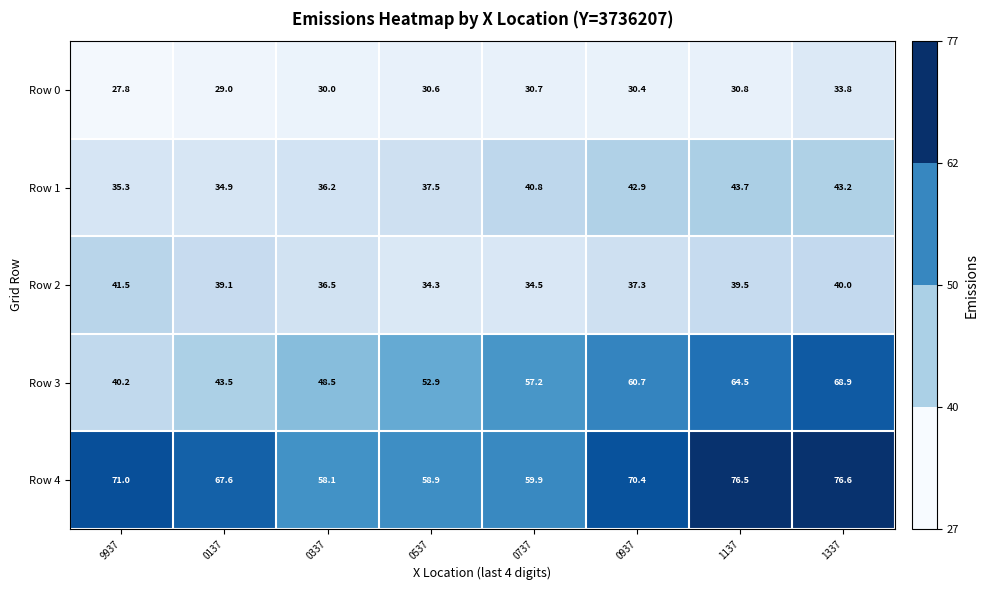

Where is Row 3 nearest to the value 54?

0537